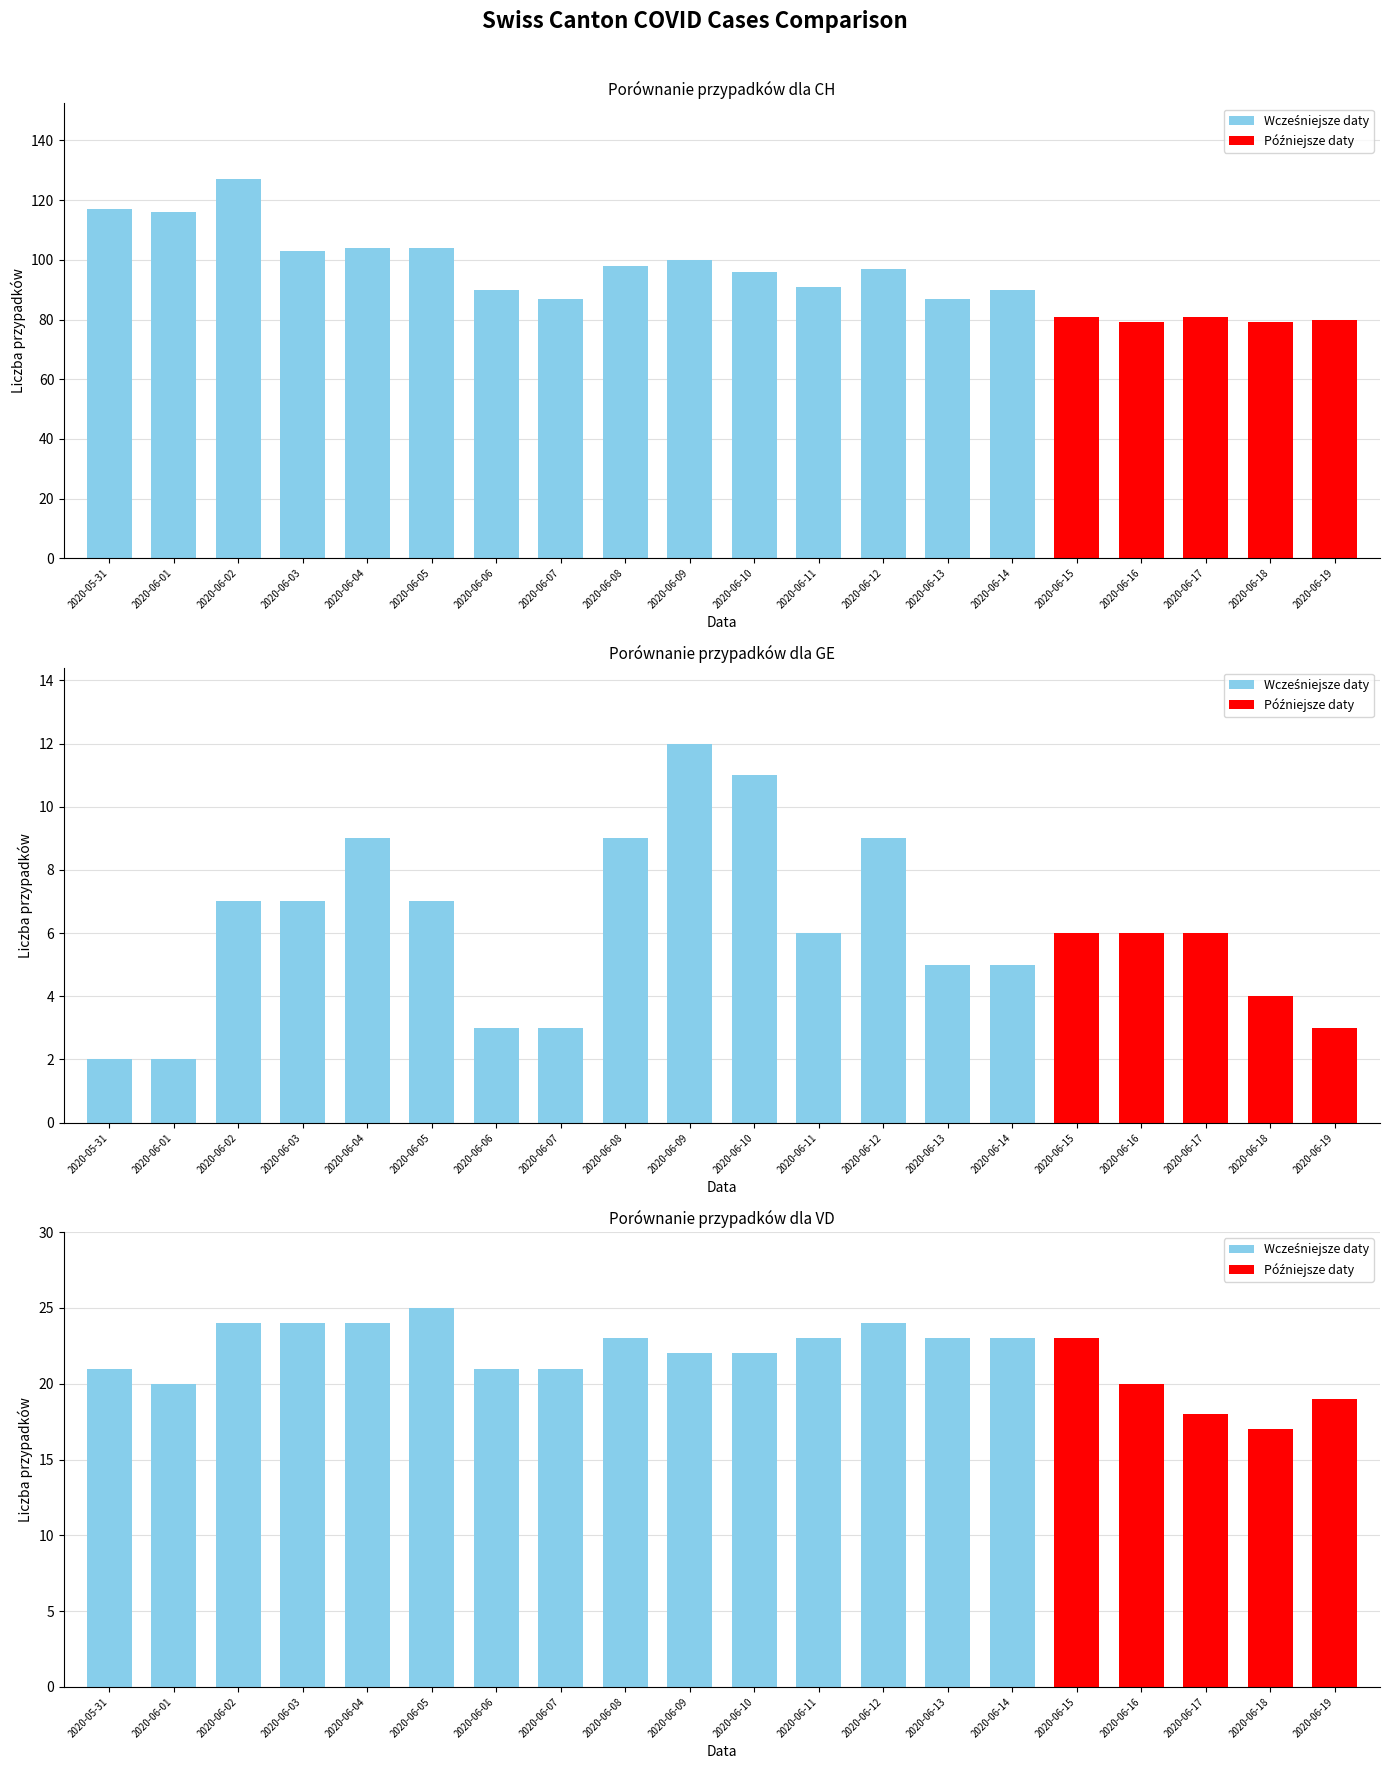

Is the value of VD at 2020-06-05 greater than the value of CH at 2020-06-12?

No